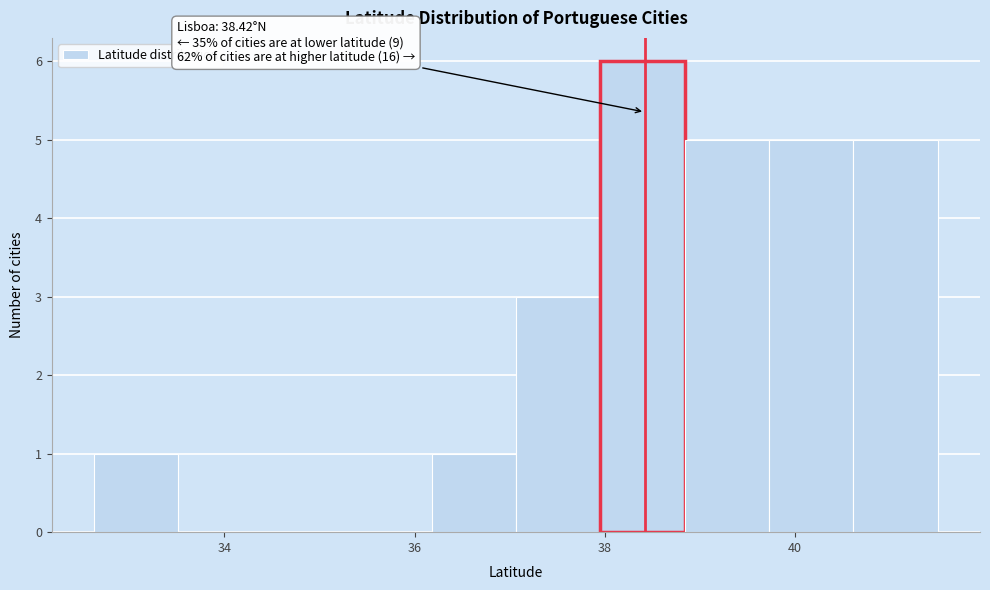

Which range on the x-axis has the tallest bar?

38.0 to 38.8